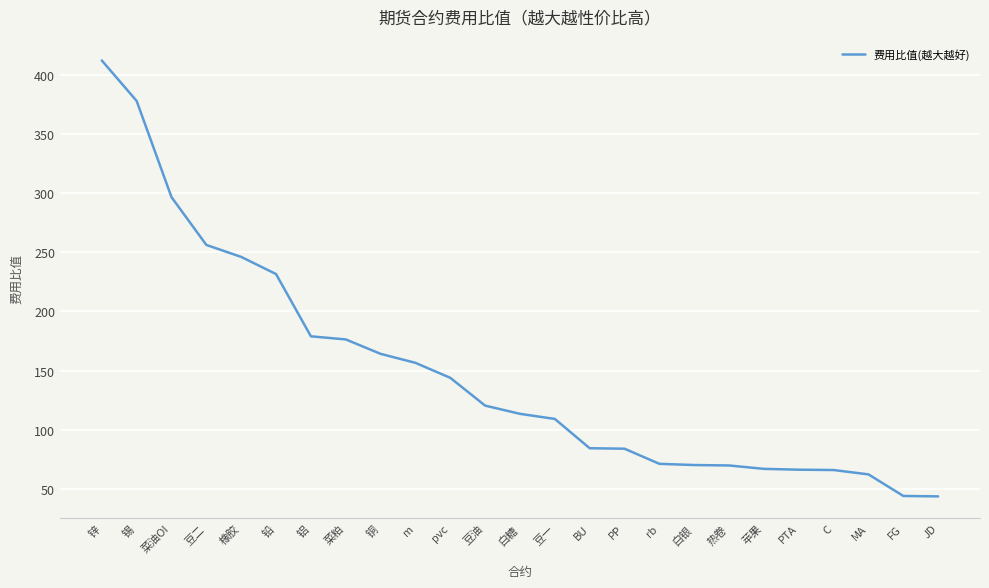

Is it true that the value at JD is 26.1?

False